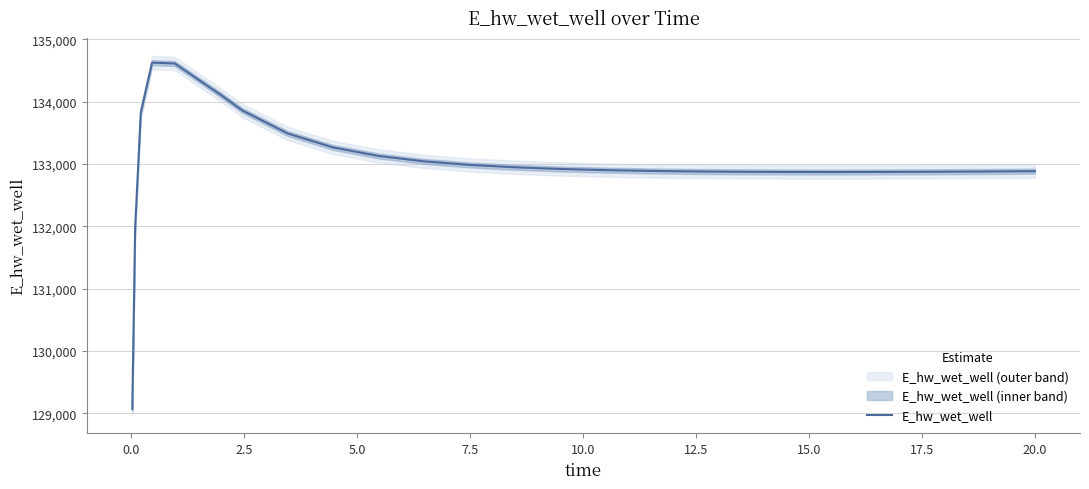

What is the average value?

133017.3